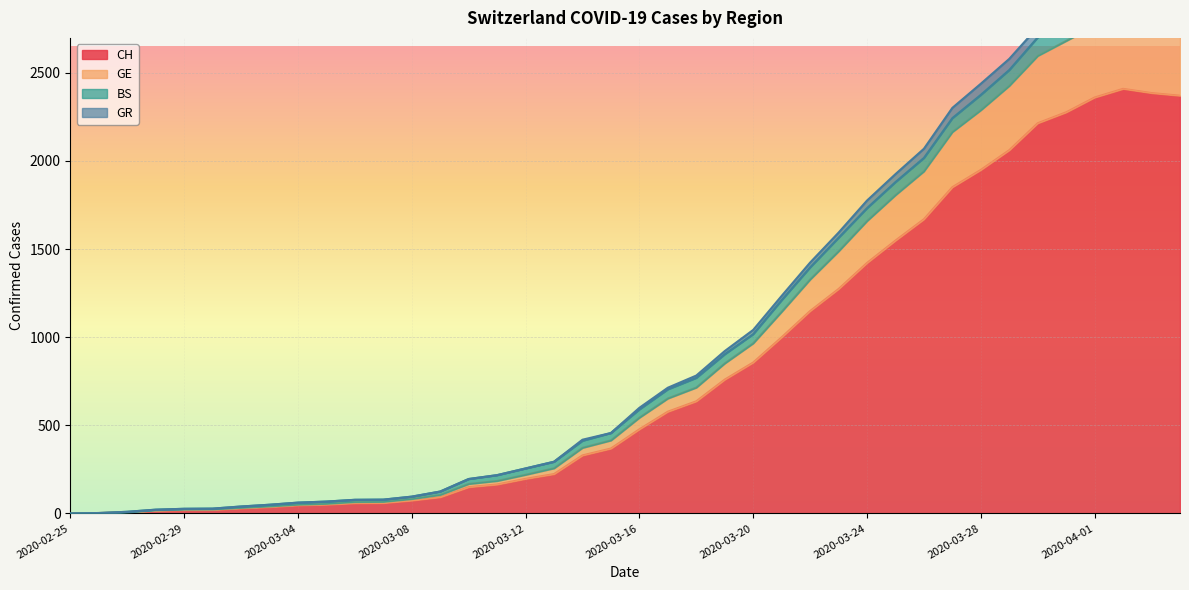

At how many categories does at least one series exceed 743?

18